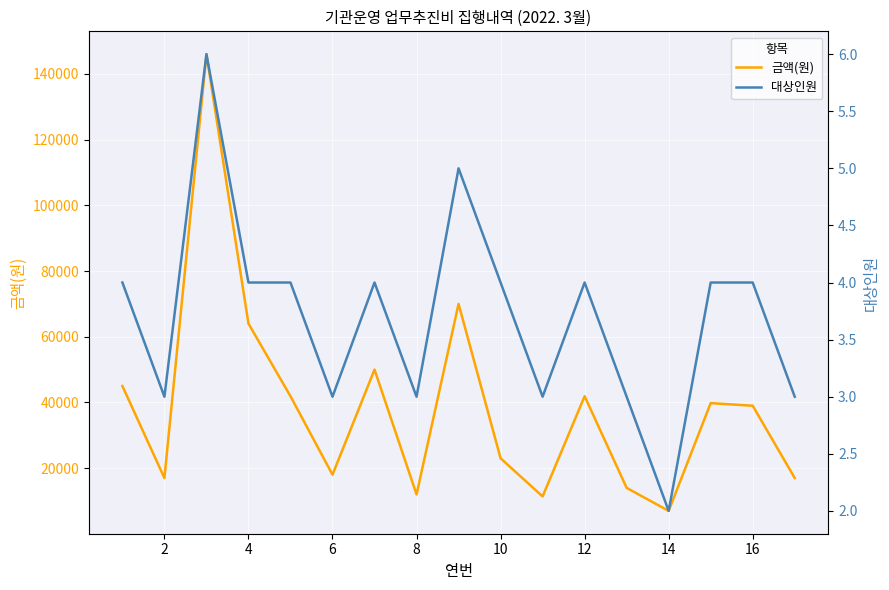

The value of 금액(원) at 8 is 12000. True or false?

True